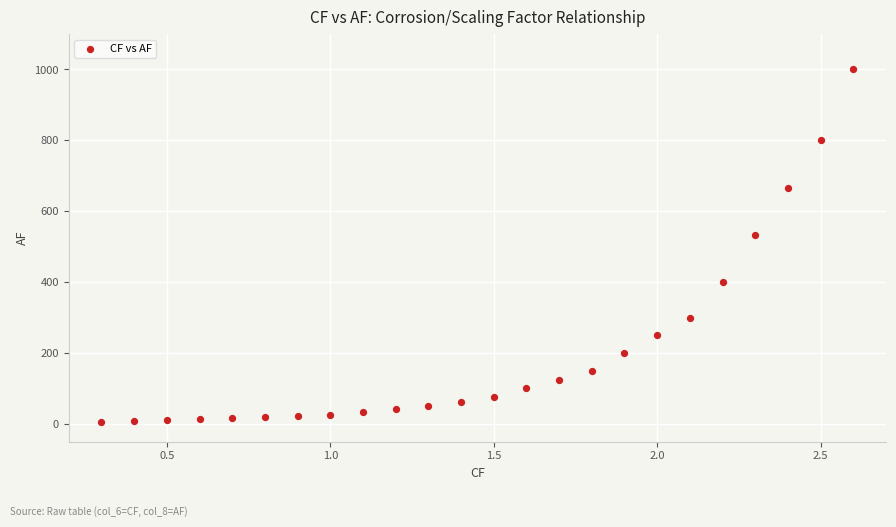

What Y value in the scatter plot is closest to 502?

533.3